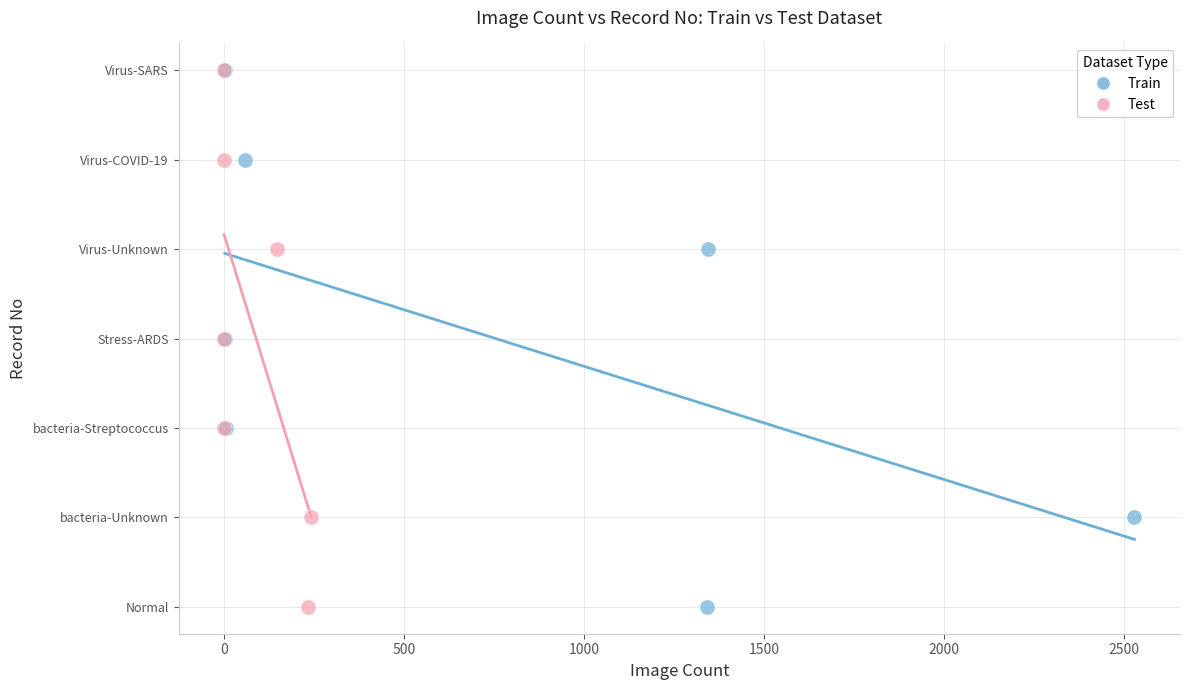

What are all the series names shown in the legend?

Train, Test